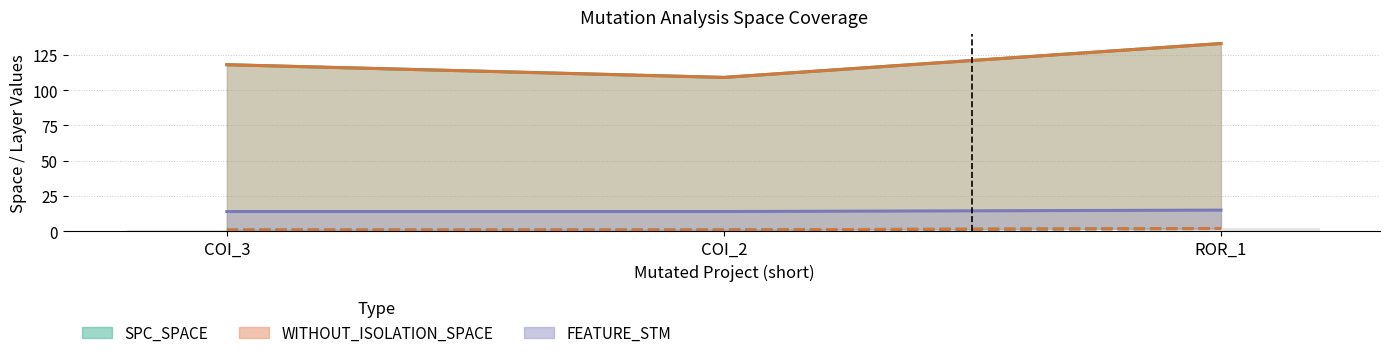

What is the smallest value displayed?

1